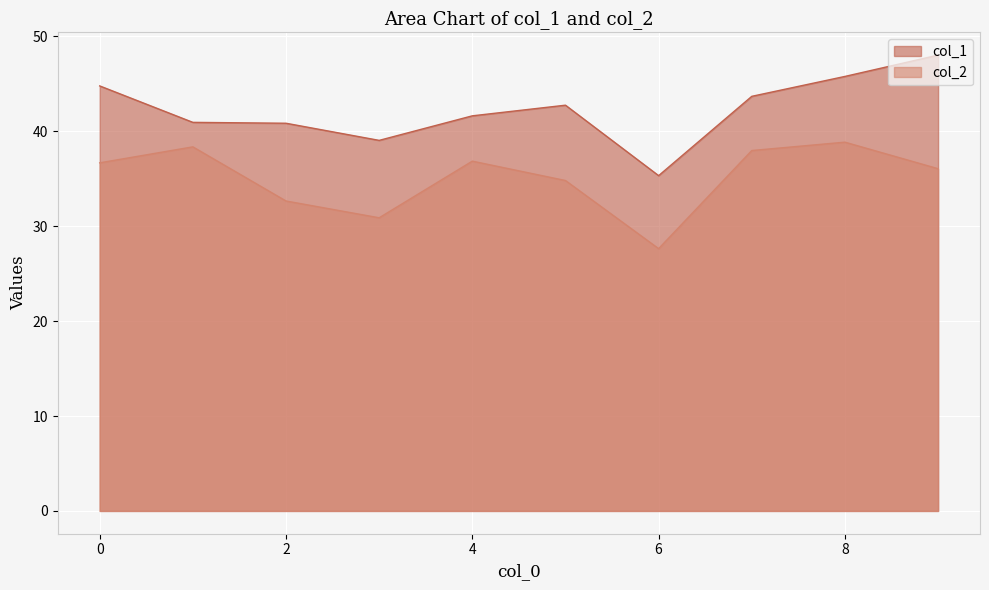

At which category is the sum across all series the highest?

8